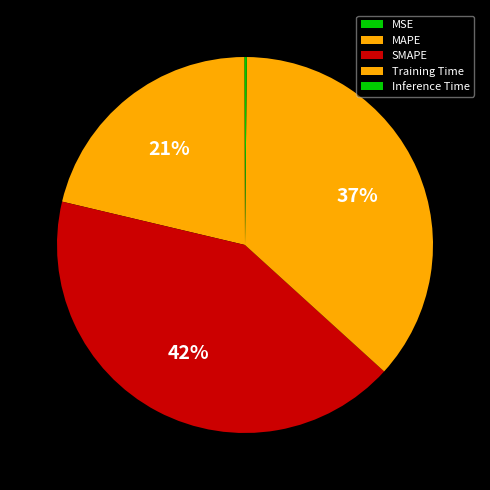

Is there any slice that represents more than half of the pie?

No